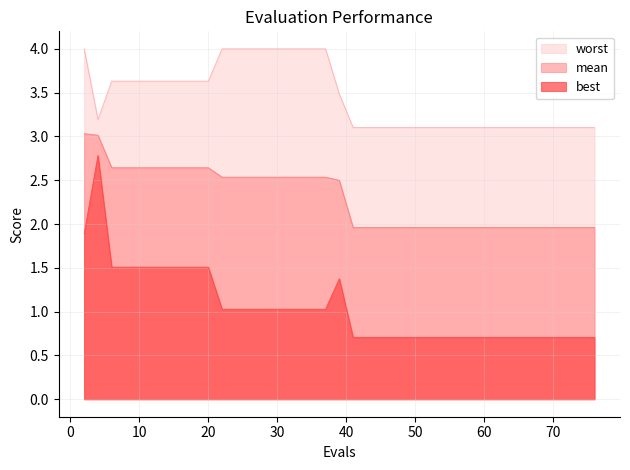

What is the average value of the best series?

1.0